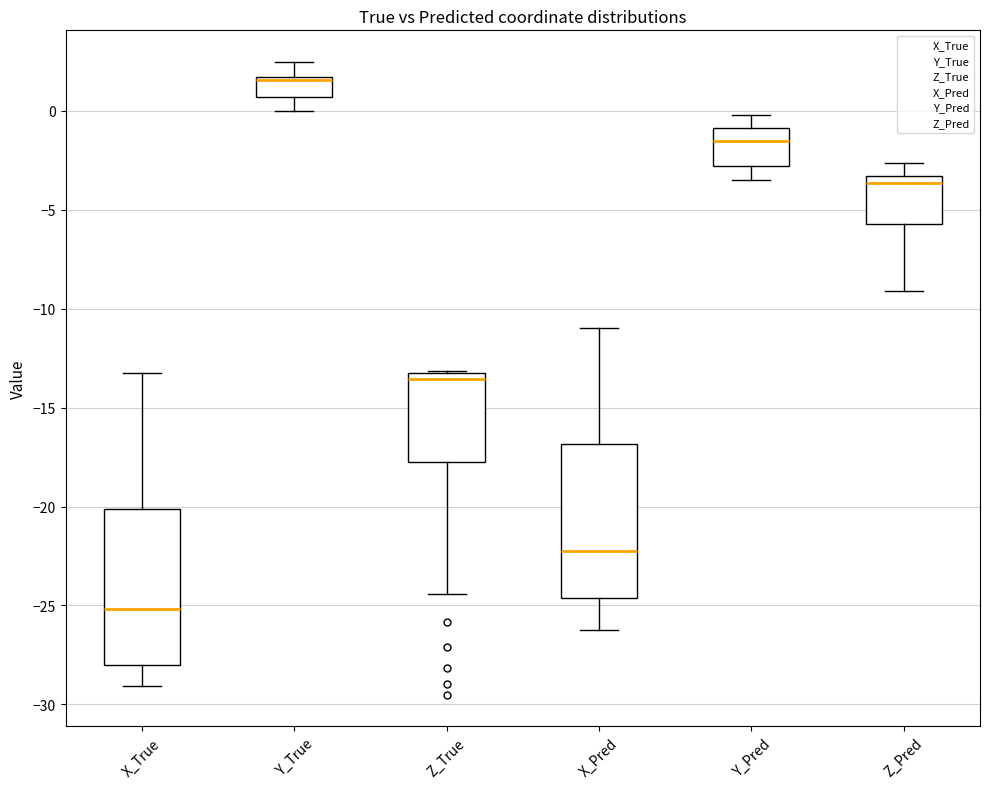

Reading left to right, transcribe this box plot: for each box, give where its median line is, the range the box spans, and where its two whiskers end, as read against the y-axis. The values are not printed on the chart, so give them approximately, as read against the axis.

X_True: median -25.0, box -28.0 to -20.0, whiskers -29.0 to -13.0
Y_True: median 1.5 (just below the box's upper edge), box 0.5 to 1.5, whiskers 0.0 to 2.5
Z_True: median -13.5 (just below the box's upper edge), box -18.0 to -13.5, whiskers -24.5 to -13.0
X_Pred: median -22.5, box -24.5 to -17.0, whiskers -26.5 to -11.0
Y_Pred: median -1.5, box -3.0 to -1.0, whiskers -3.5 to 0.0
Z_Pred: median -3.5 (just below the box's upper edge), box -5.5 to -3.5, whiskers -9.0 to -2.5